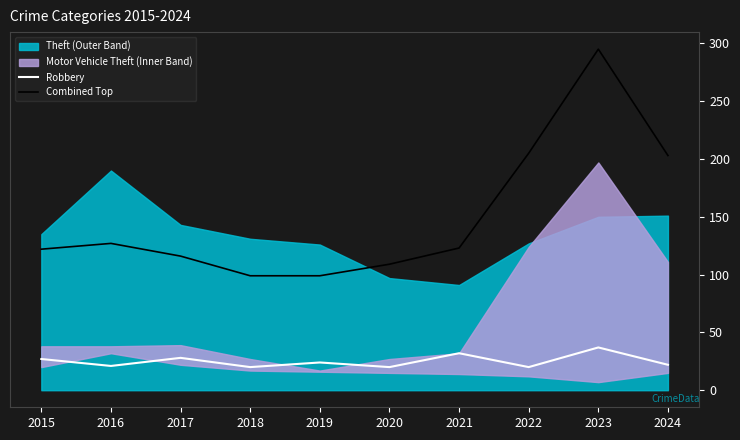

True or false: Combined Top and Robbery intersect in this chart.

False